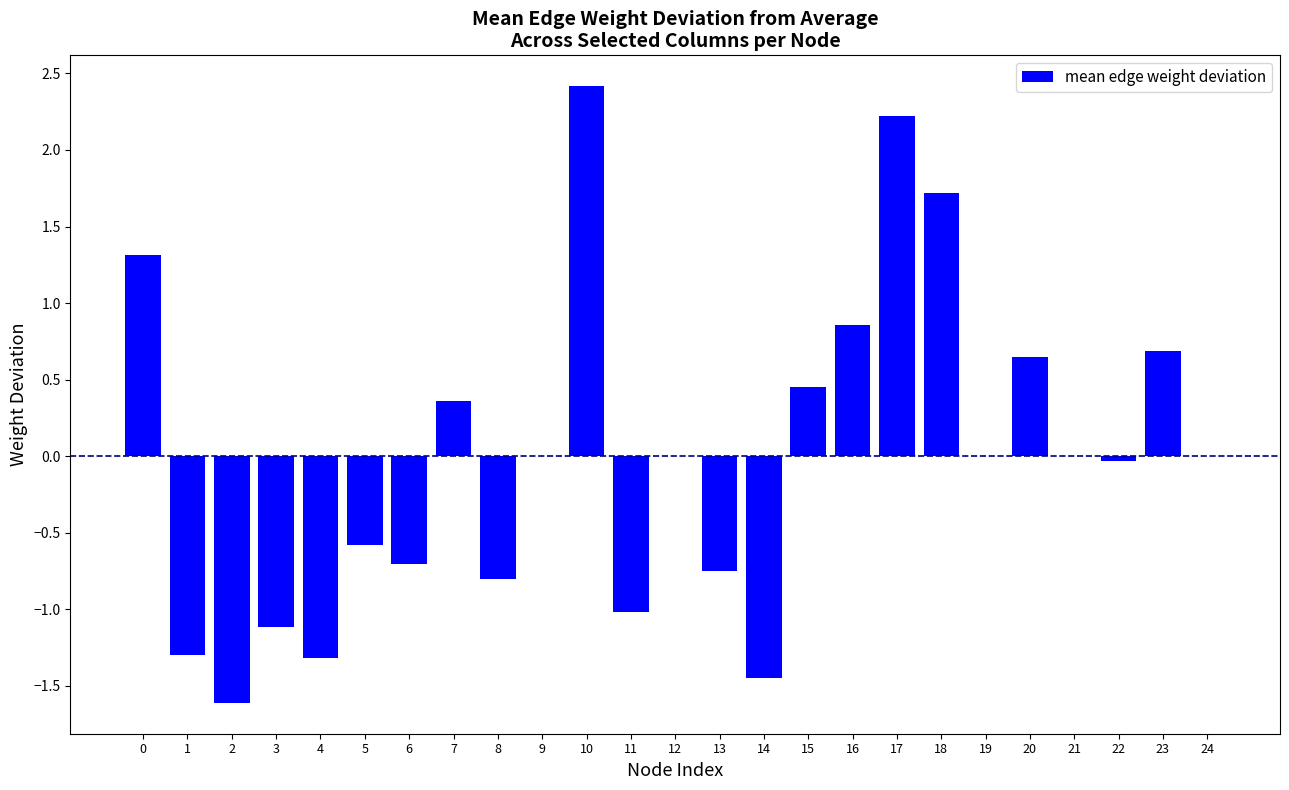

The chart shows a value of -0.7 at 6. True or false?

True